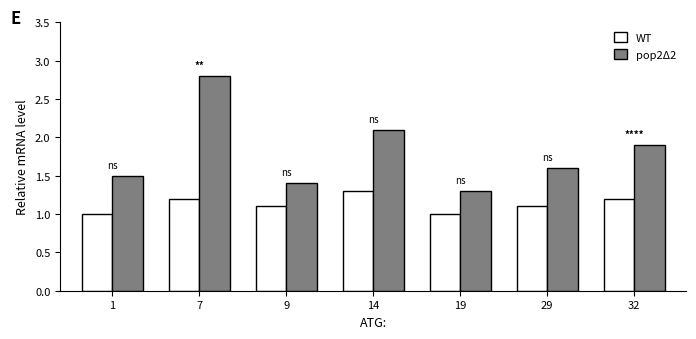

At which category does the chart reach its peak across all series?

7